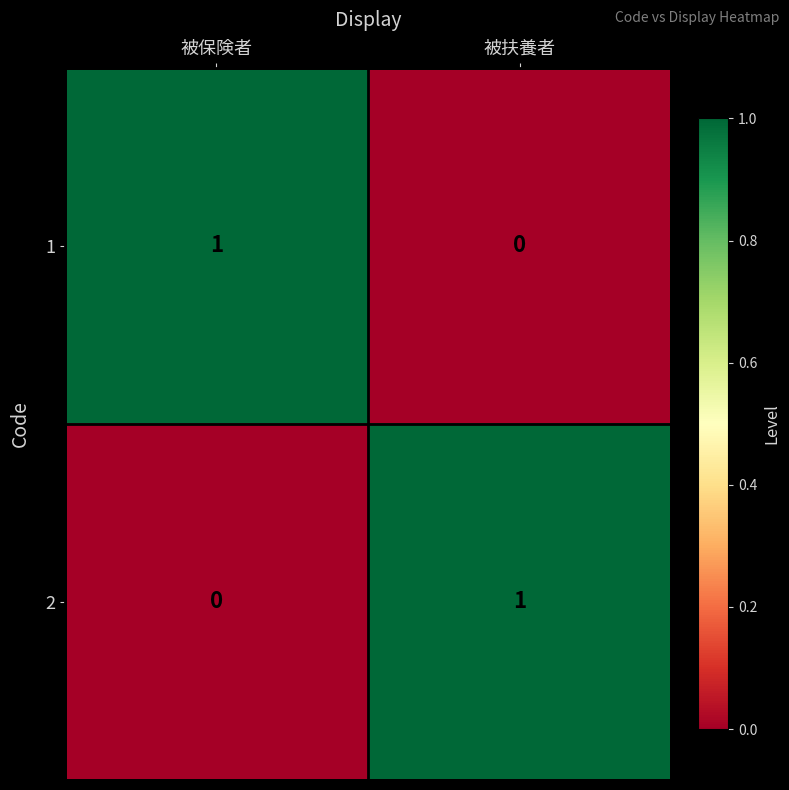

How many values in the 1 series are below 1?

1